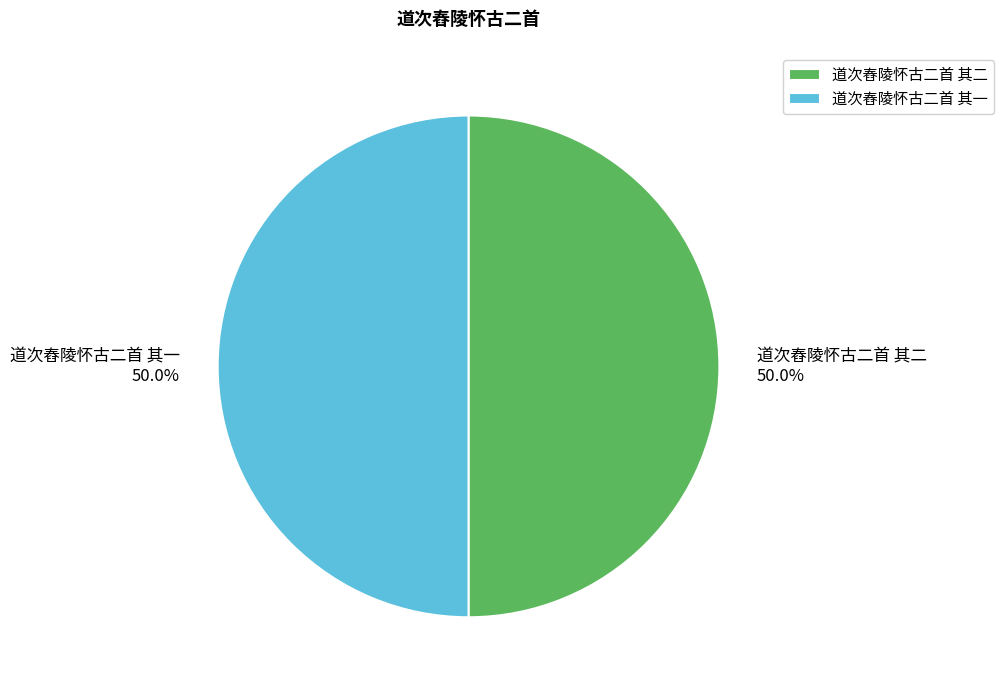

What is the total percentage of 道次舂陵怀古二首 其二 and 道次舂陵怀古二首 其一?

100.0%